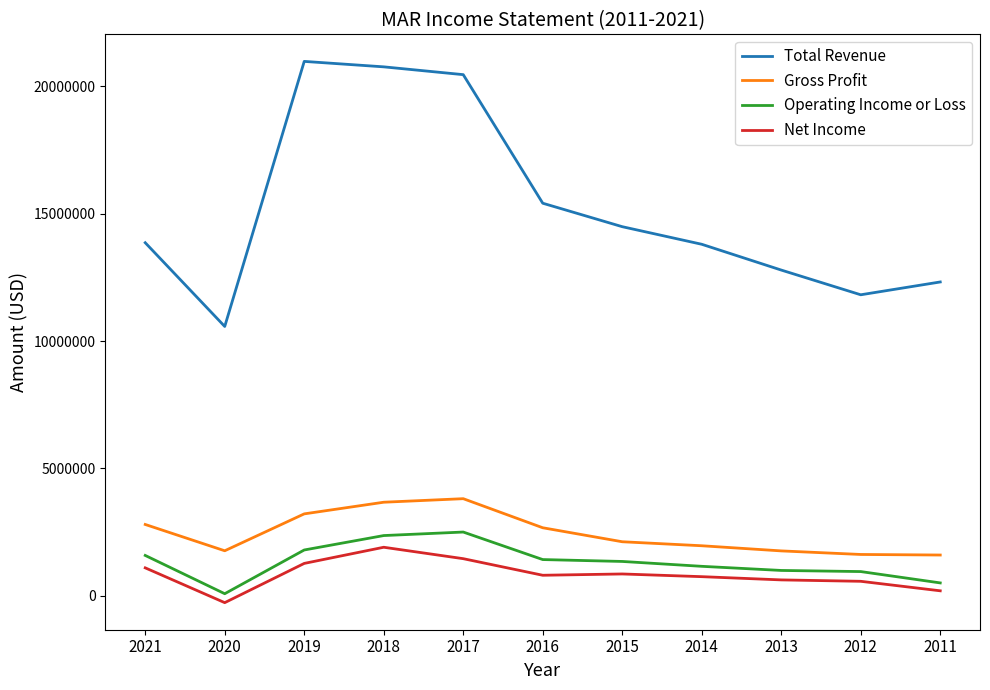

True or false: Operating Income or Loss and Total Revenue intersect in this chart.

False